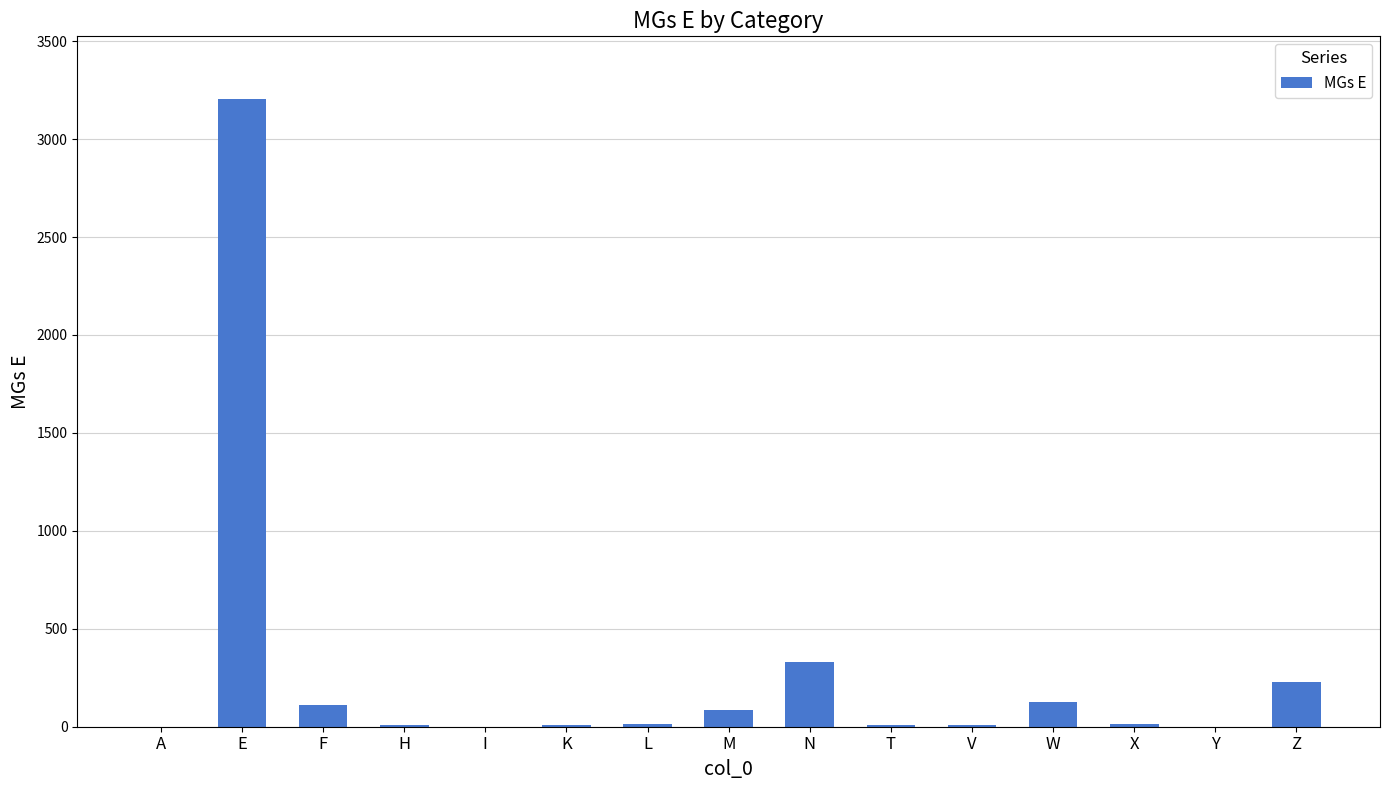

At which label does the data first exceed 15?

E